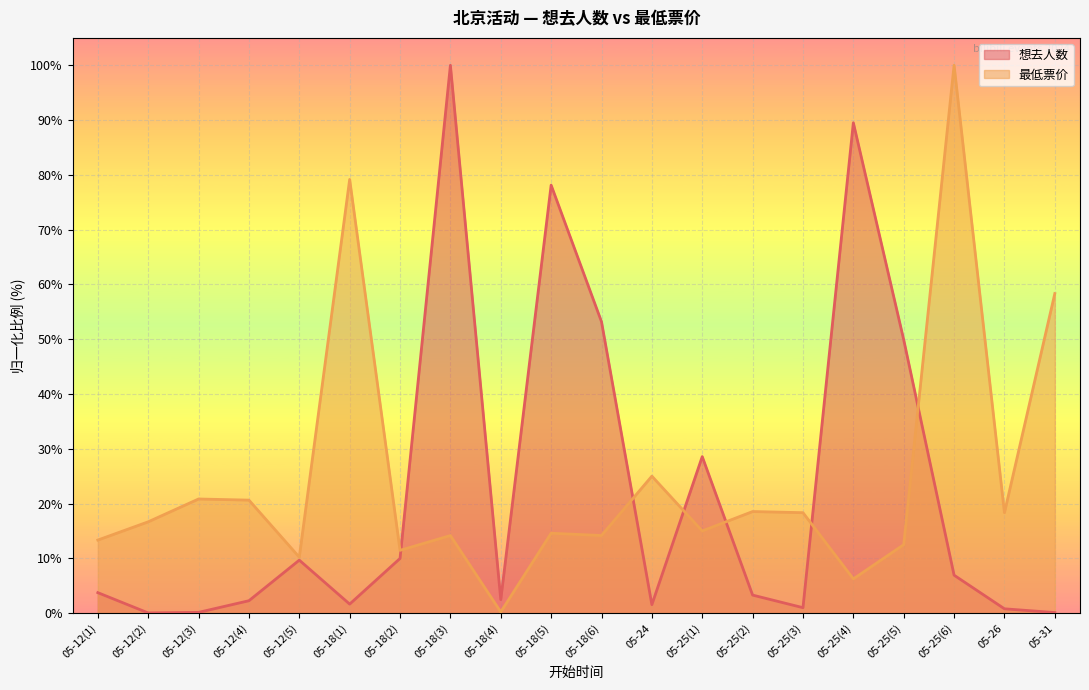

What is the difference between the 最低票价 values at 05-12(1) and 05-18(1)?

65.8